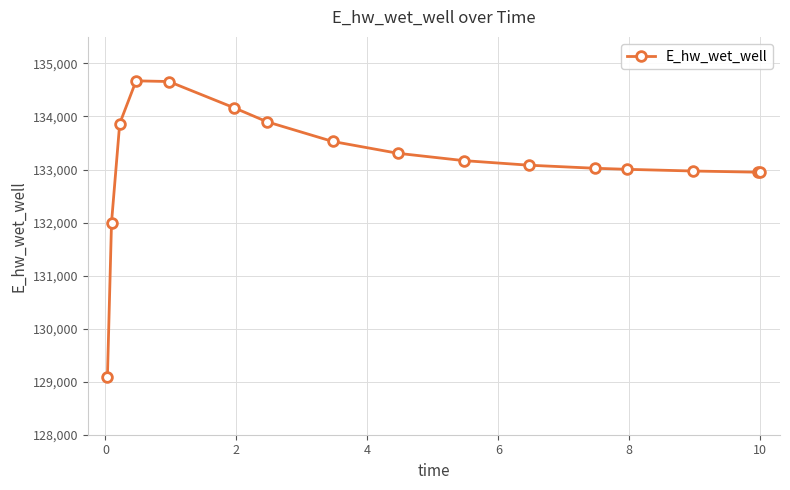

What is the maximum value shown in the chart?

134671.4